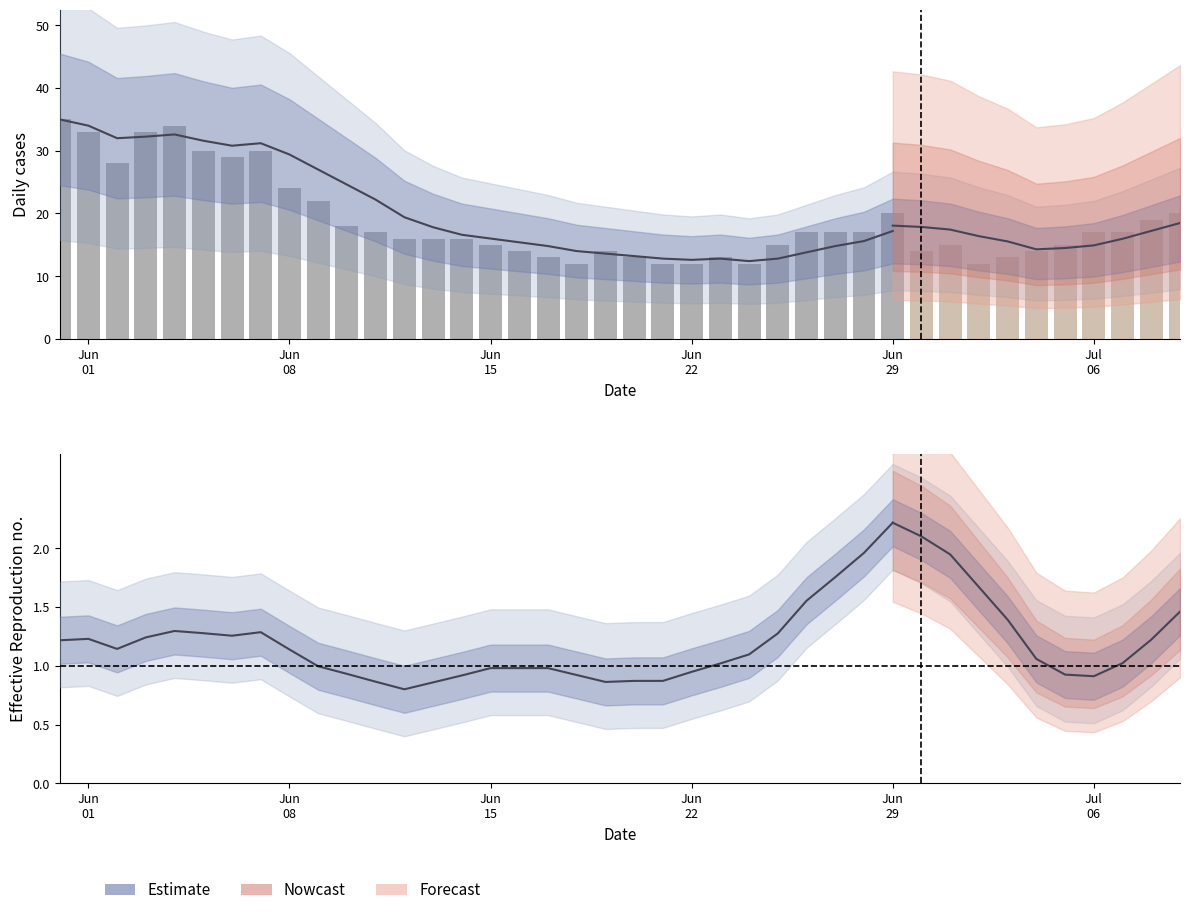

At how many categories does at least one series exceed 28?

7